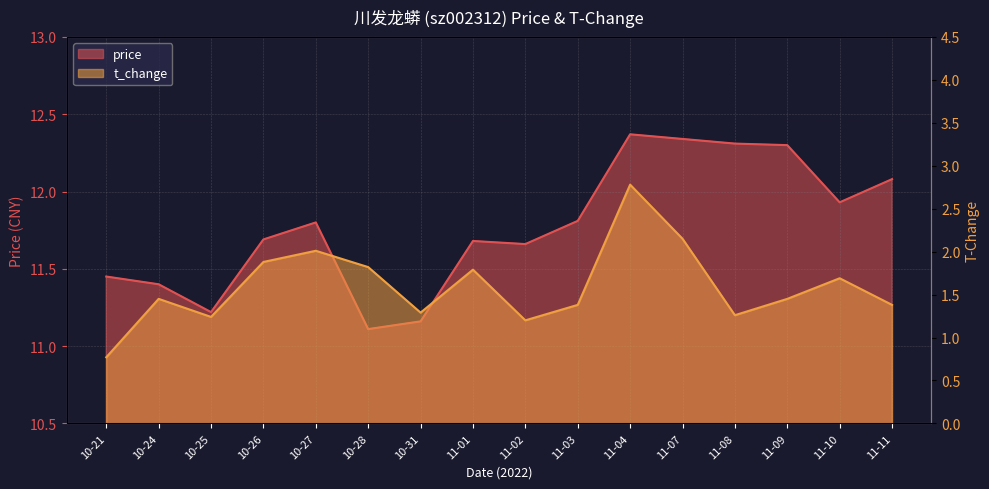

What are all the series names shown in the legend?

price, t_change